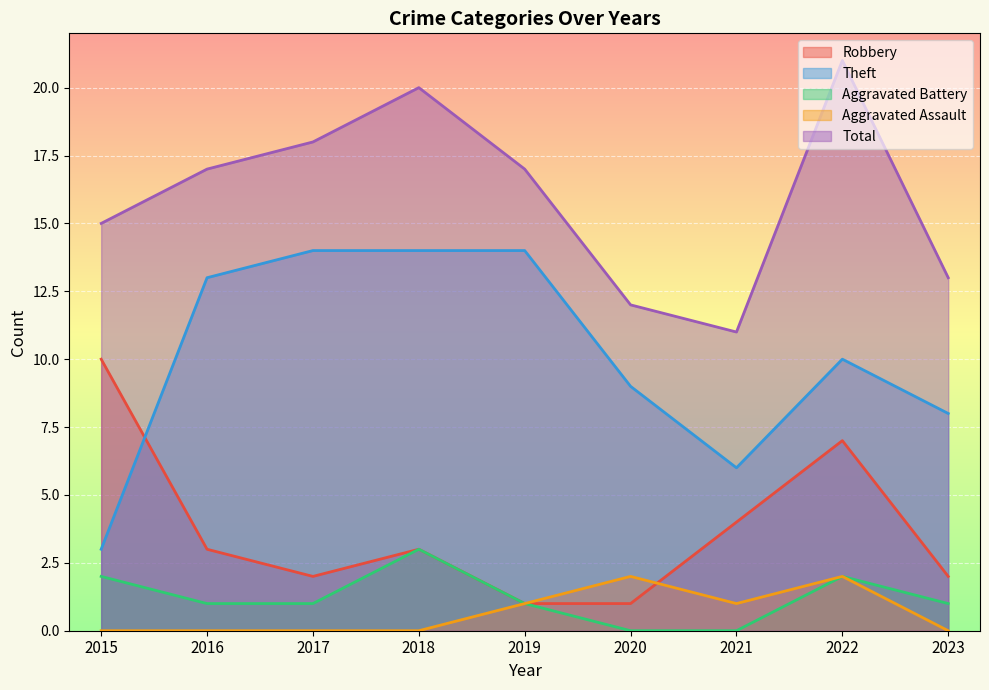

True or false: Aggravated Battery and Aggravated Assault intersect in this chart.

False